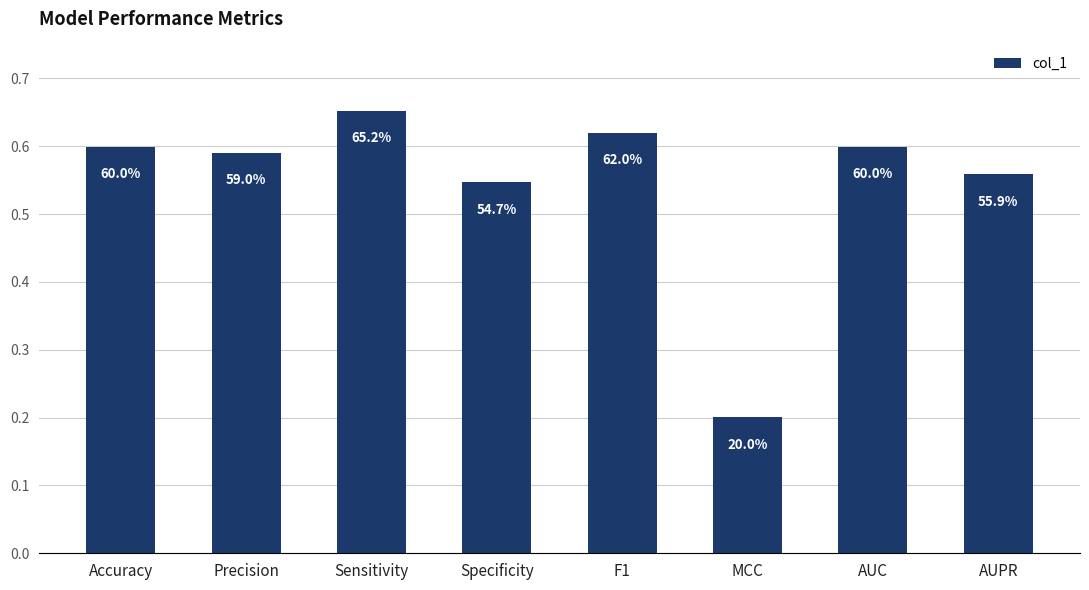

At which category does the chart reach its peak across all series?

Sensitivity